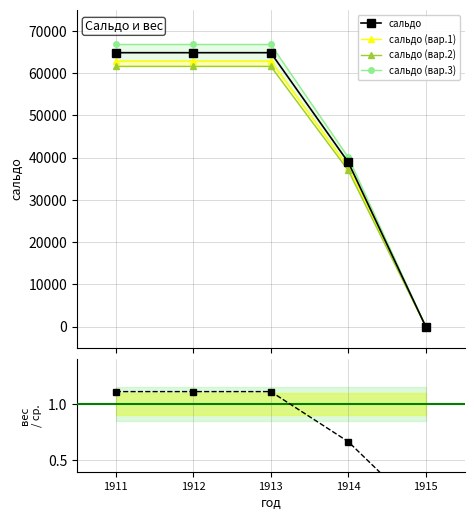

How many lines are shown in the chart?

5